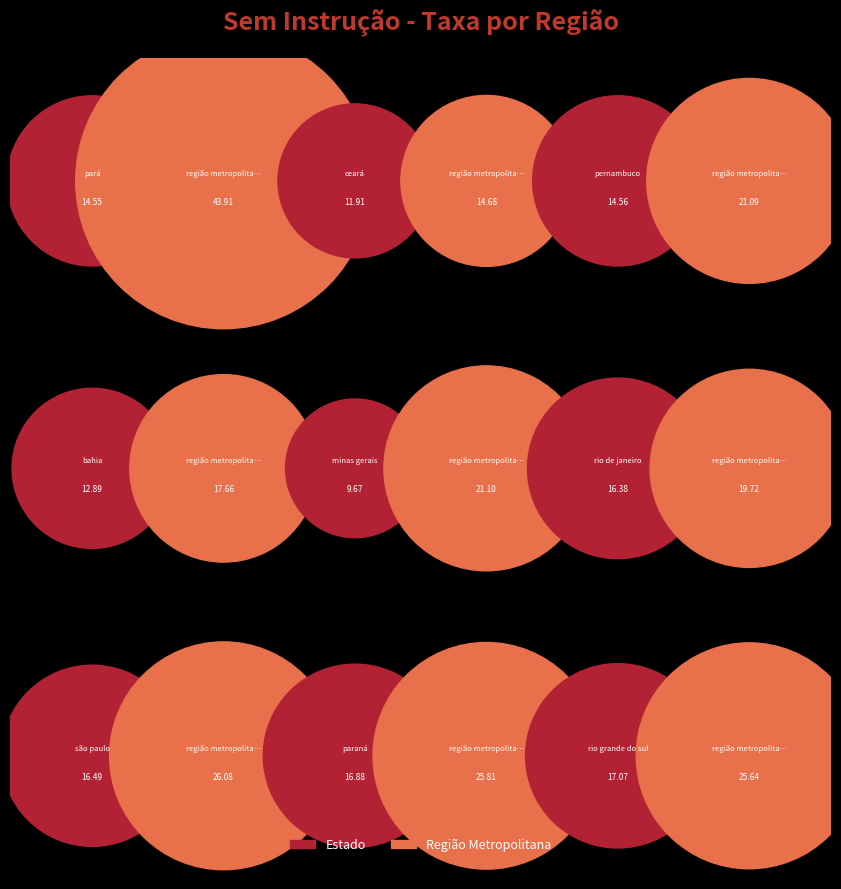

What percentage is the região metropolitana de curitiba slice, to the nearest percent?

7%